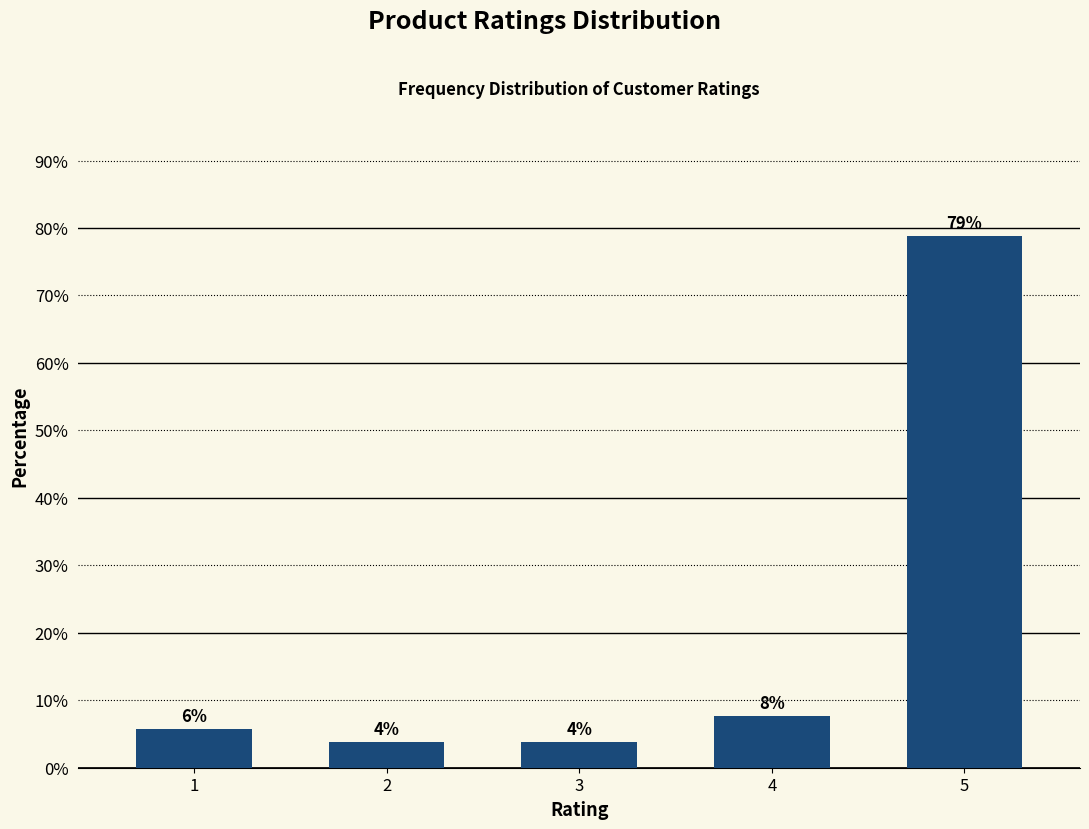

How many bars are there in total?

5